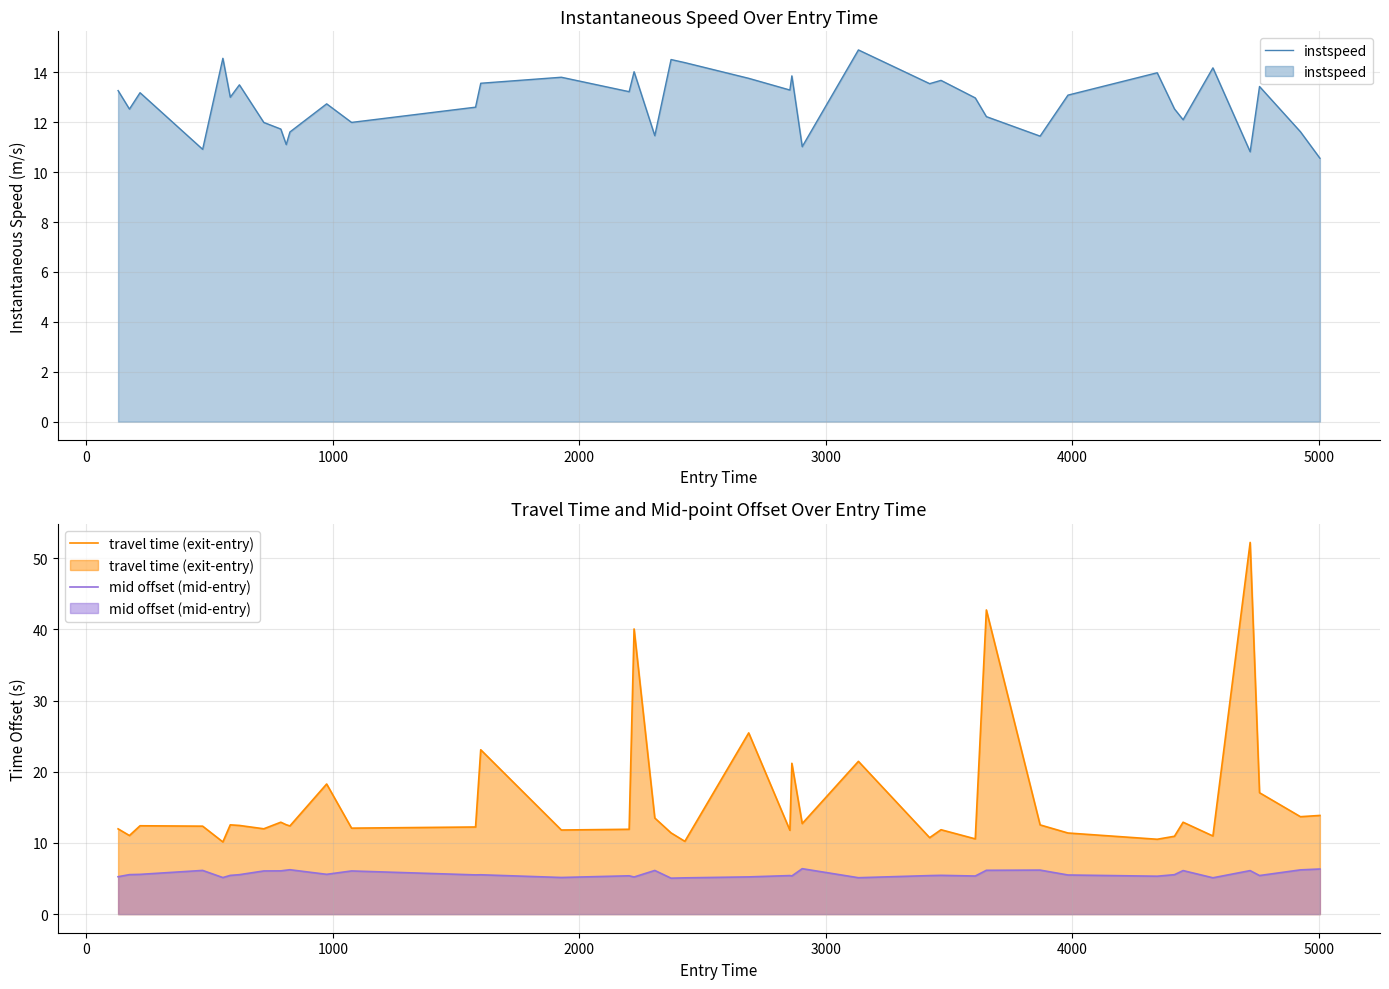

True or false: travel time (exit-entry) and mid offset (mid-entry) intersect in this chart.

False